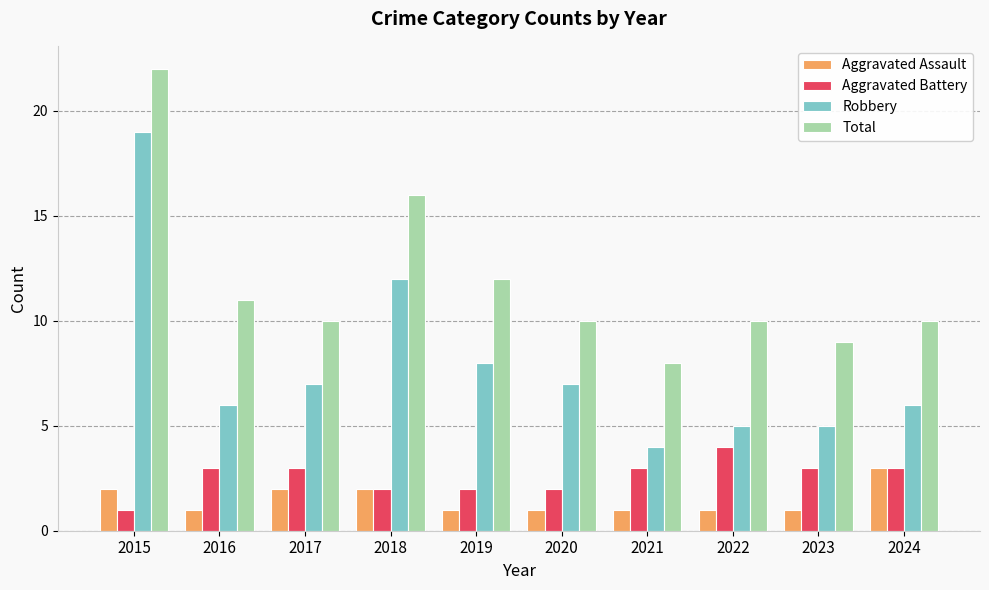

The Total series shows 10 at 2020. True or false?

True